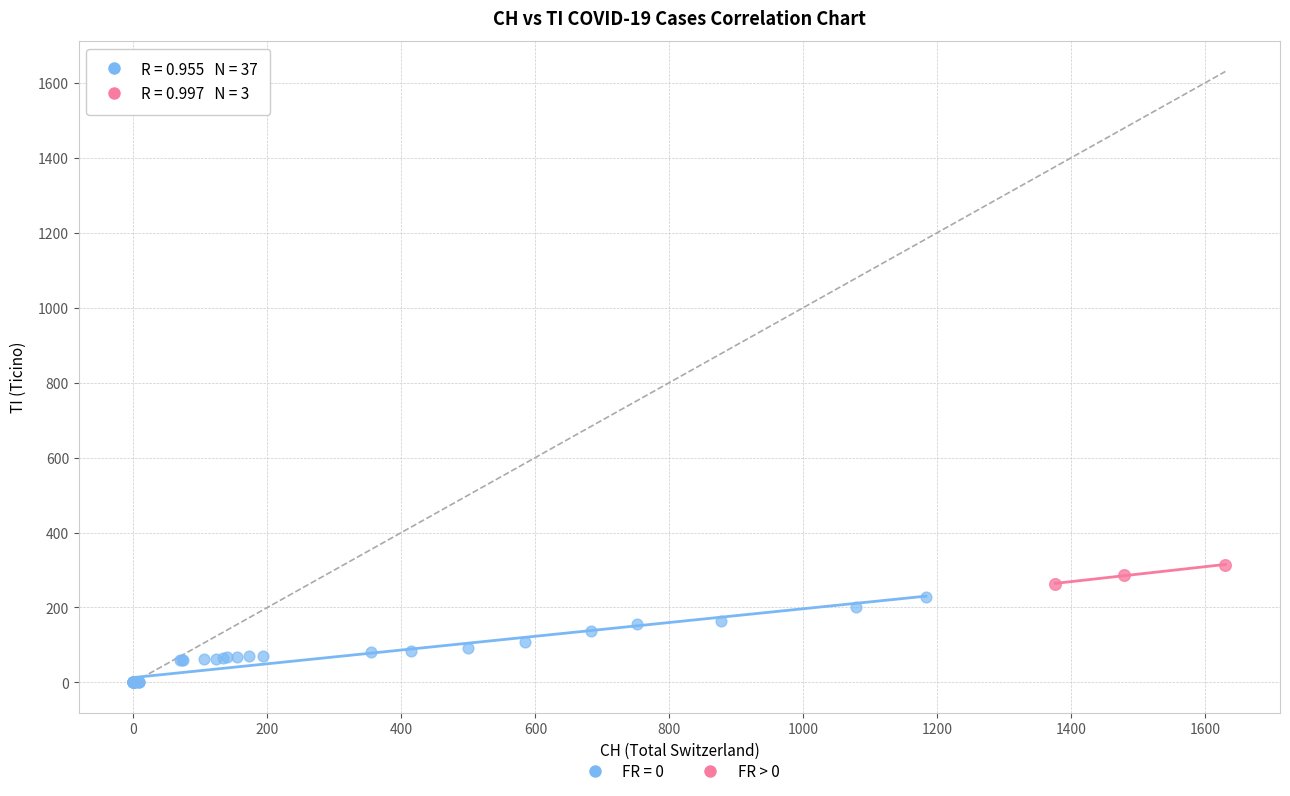

Which series reaches the minimum Y coordinate?

FR = 0